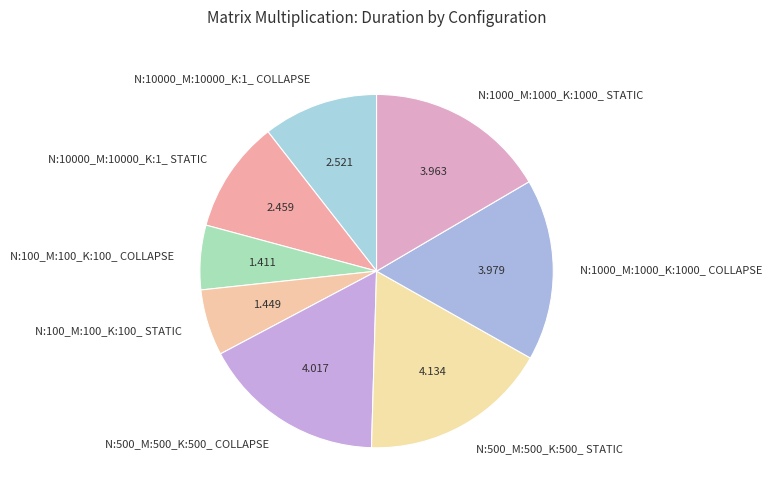

Is the sum of N:1000_M:1000_K:1000_ STATIC and N:100_M:100_K:100_ COLLAPSE greater than half?

No